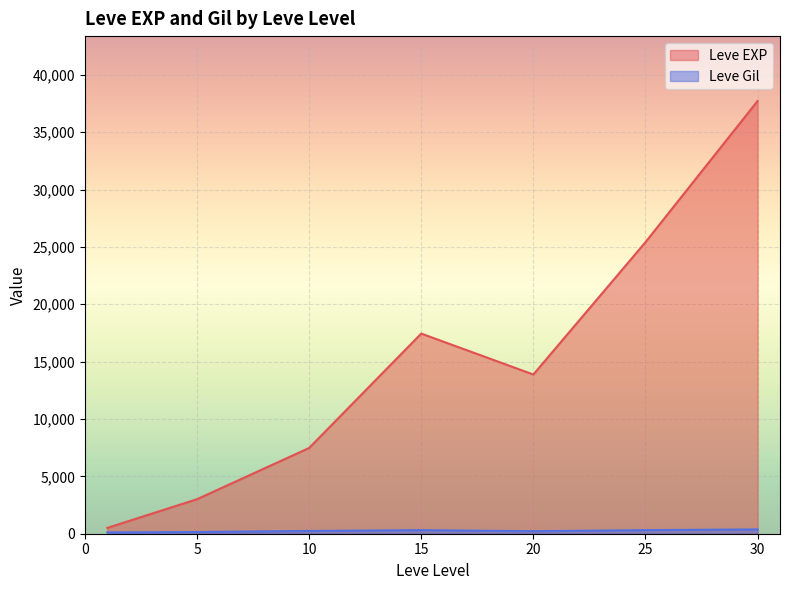

Which series has the widest spread of values?

Leve EXP